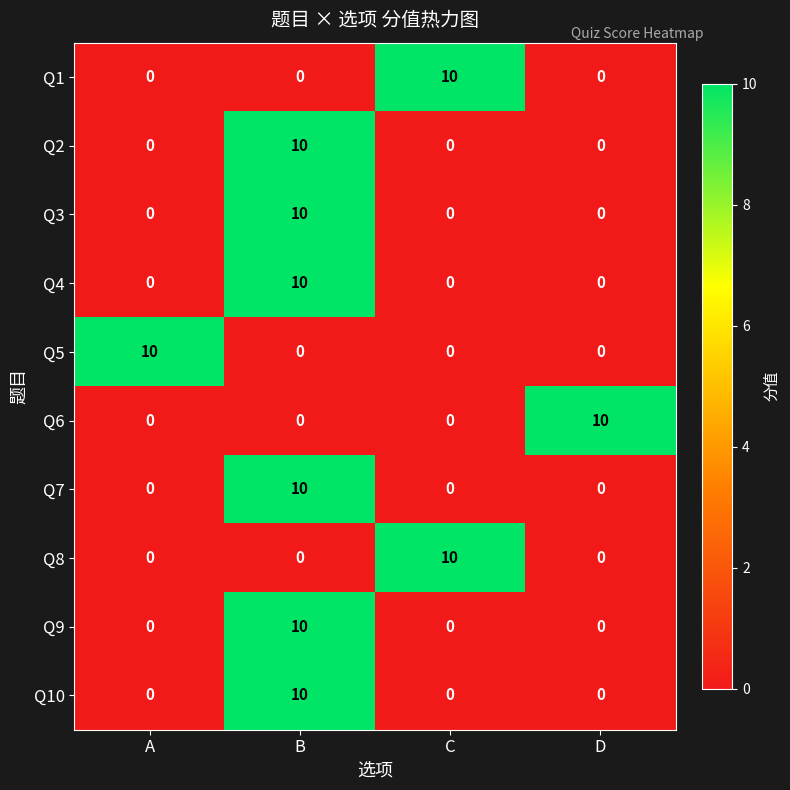

What is the maximum value shown in the chart?

10